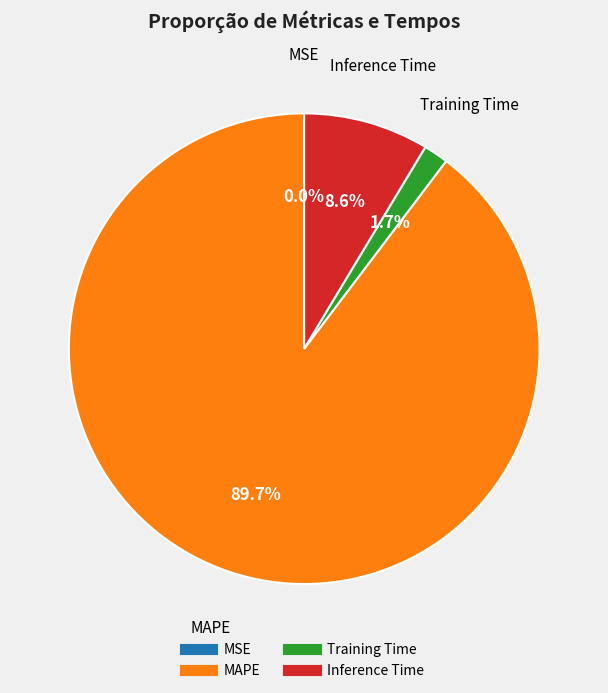

To the nearest percent, what is the difference between the largest and smallest slice percentages?

90%